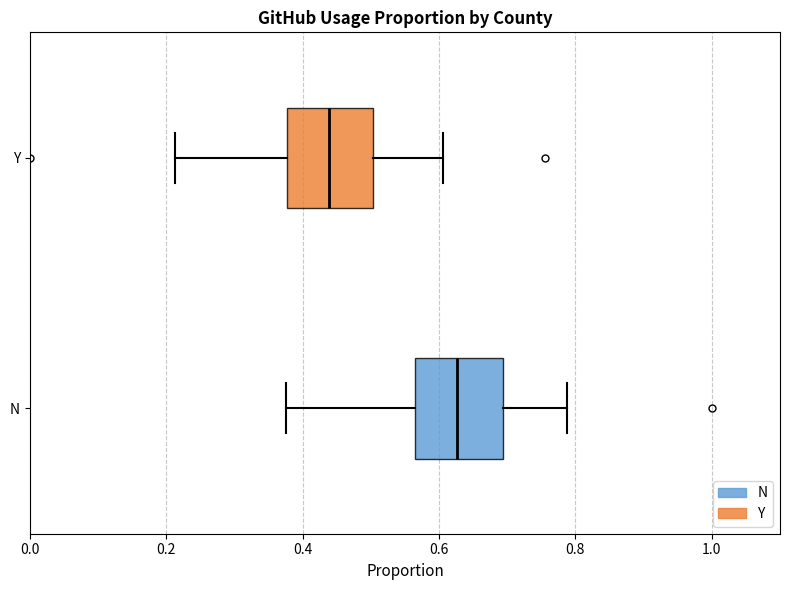

Where does the left whisker of the box for N end on the x-axis? The values are not printed on the chart, so give them approximately, as read against the axis.

0.38